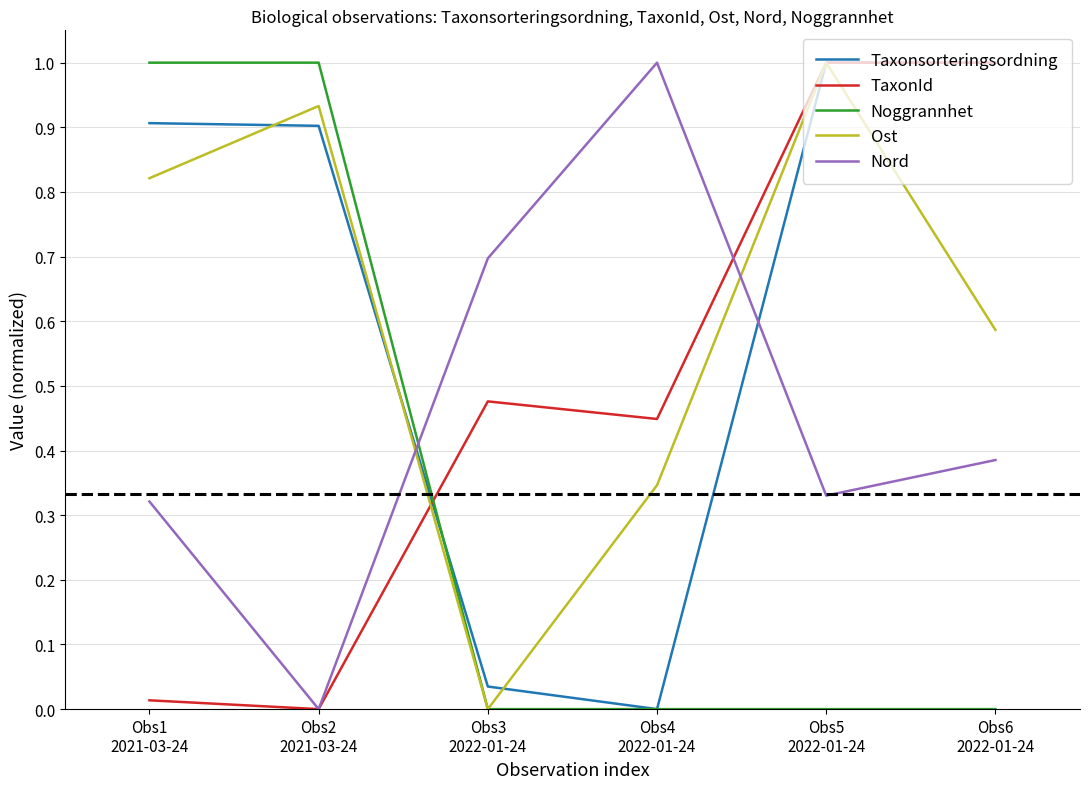

After their last crossing, which series has the higher values: Noggrannhet or TaxonId?

TaxonId